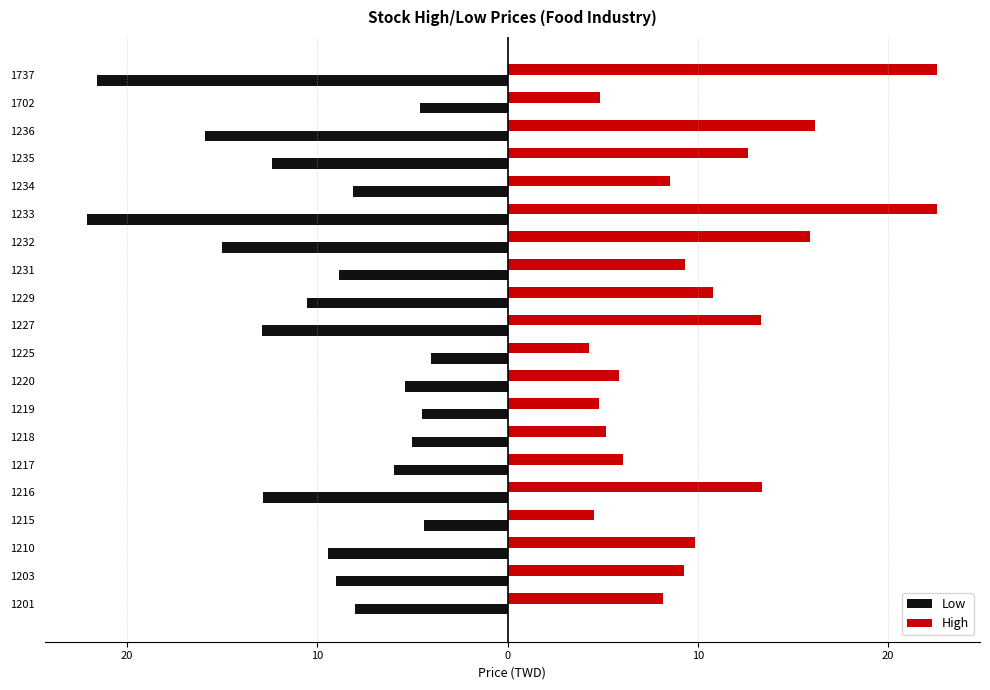

What is the difference between the second highest and second lowest values in the High series?

18.0